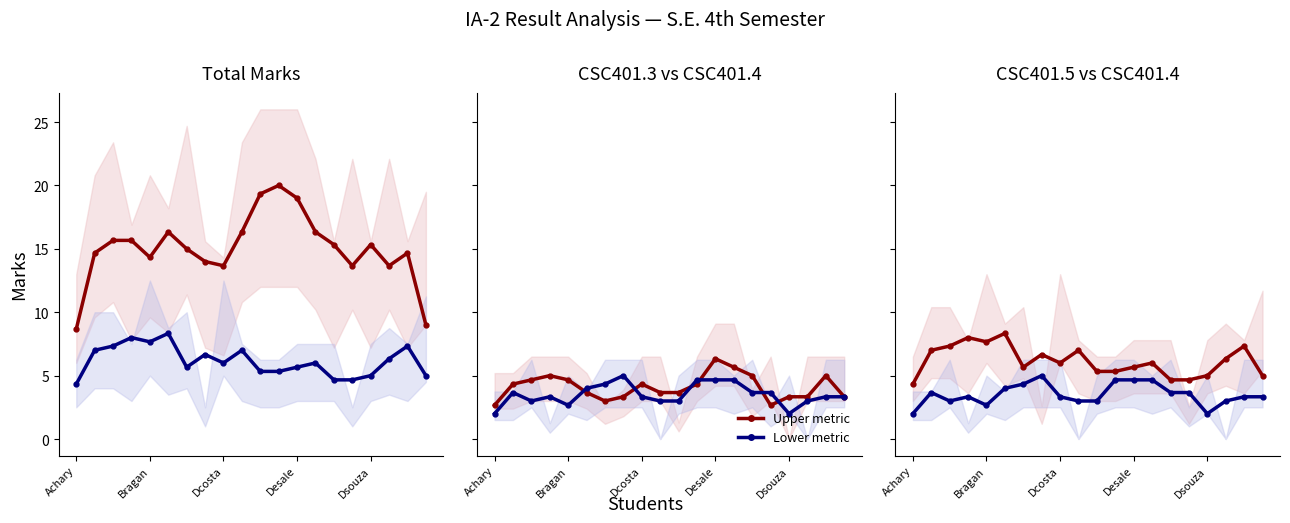

Is the value of Upper metric at Dsouza greater than the value of Lower metric at 5?

Yes